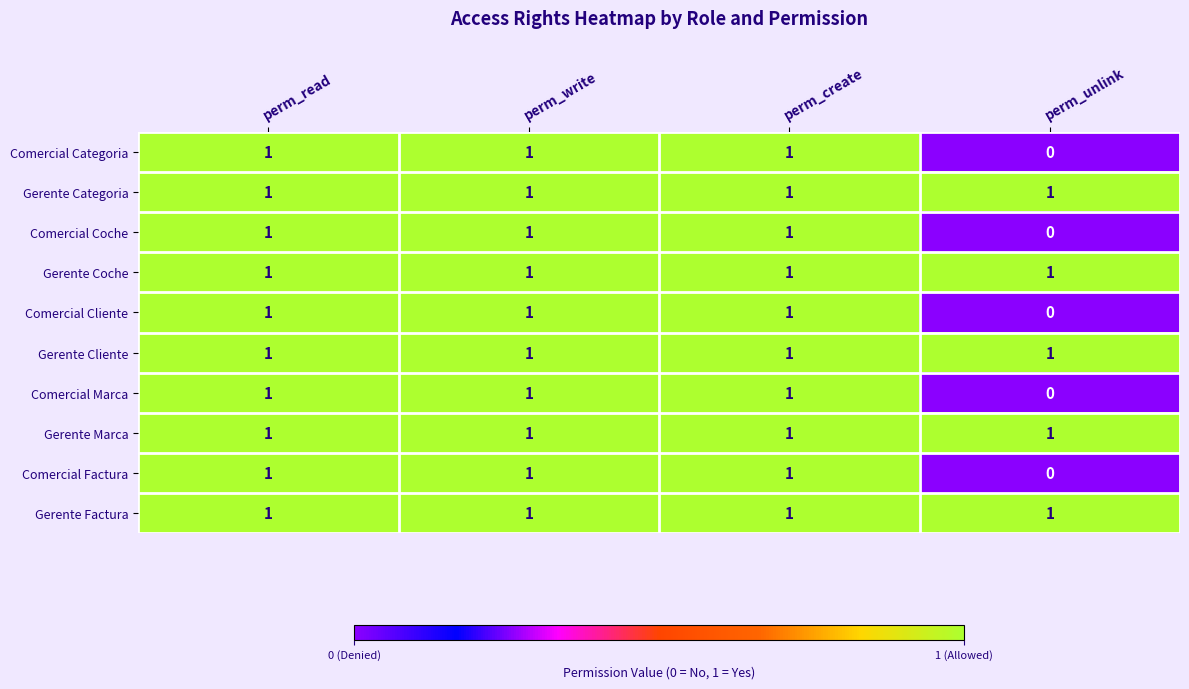

What is the sum of all Gerente Categoria values?

4